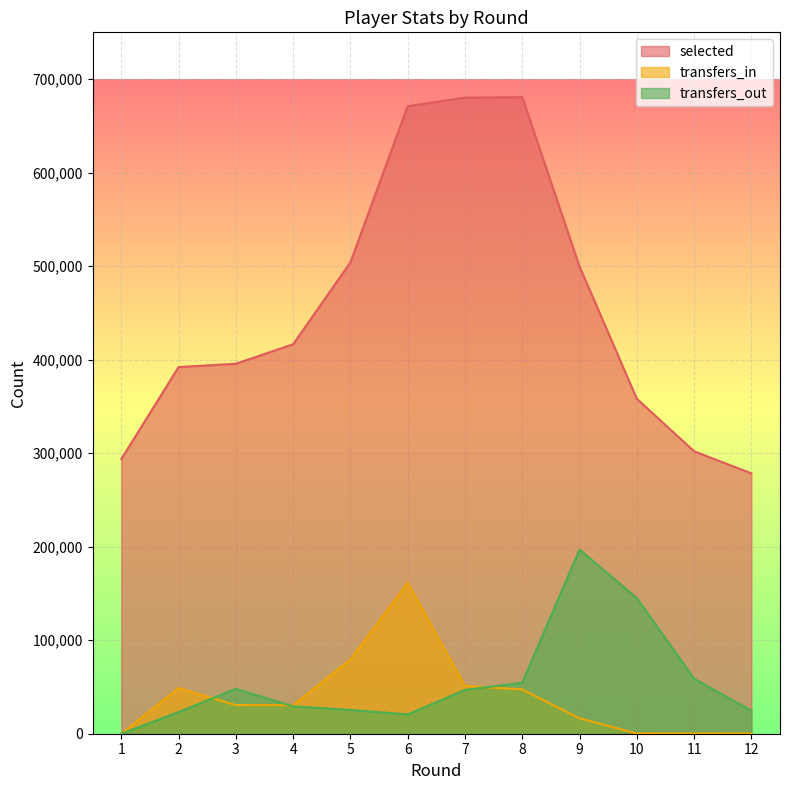

True or false: transfers_out has a value of 101094 at 11.

False